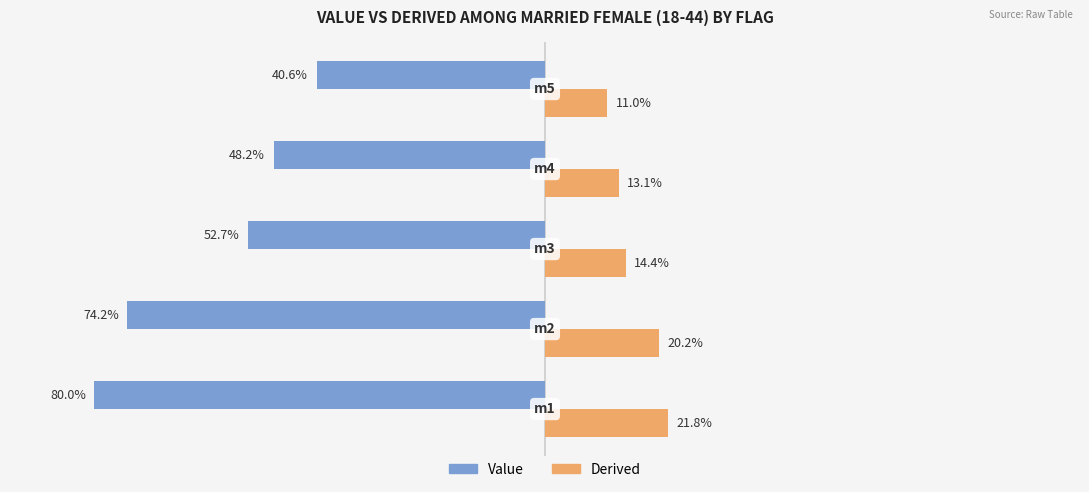

Which series has the widest spread of values?

Value